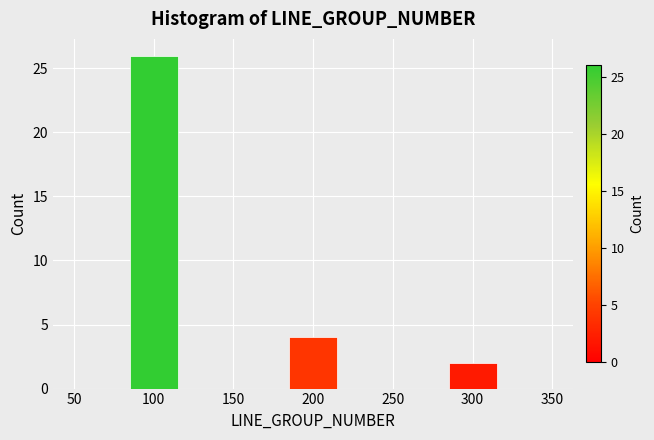

Over which range of the x-axis is the bar tallest?

85 to 115